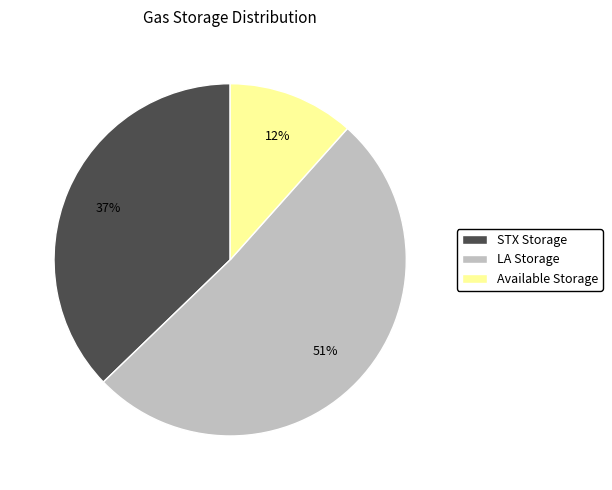

How many segments does this pie chart have?

3